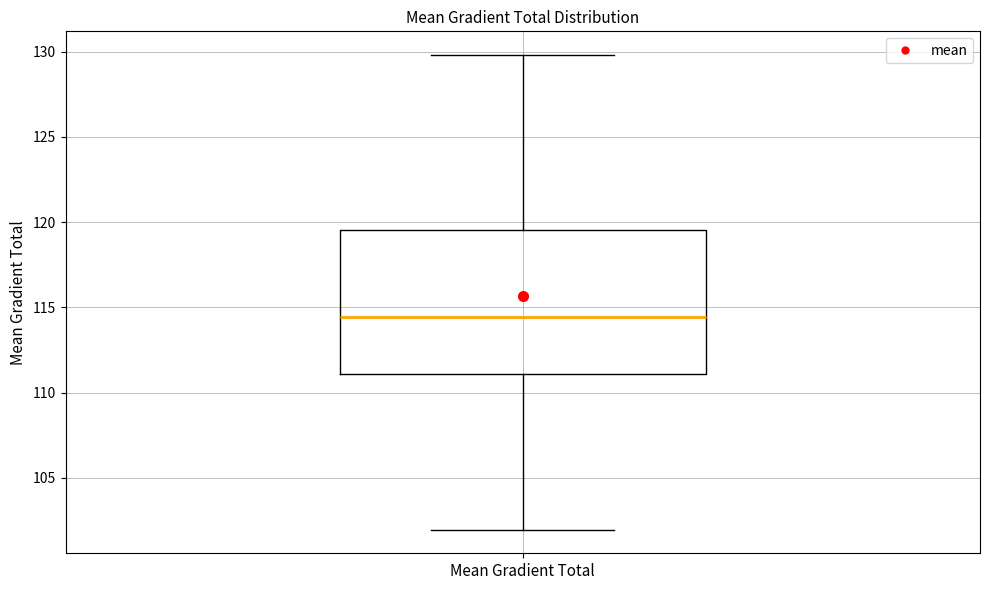

Where is the lower edge of the box for Mean Gradient Total on the y-axis? The values are not printed on the chart, so give them approximately, as read against the axis.

111.0